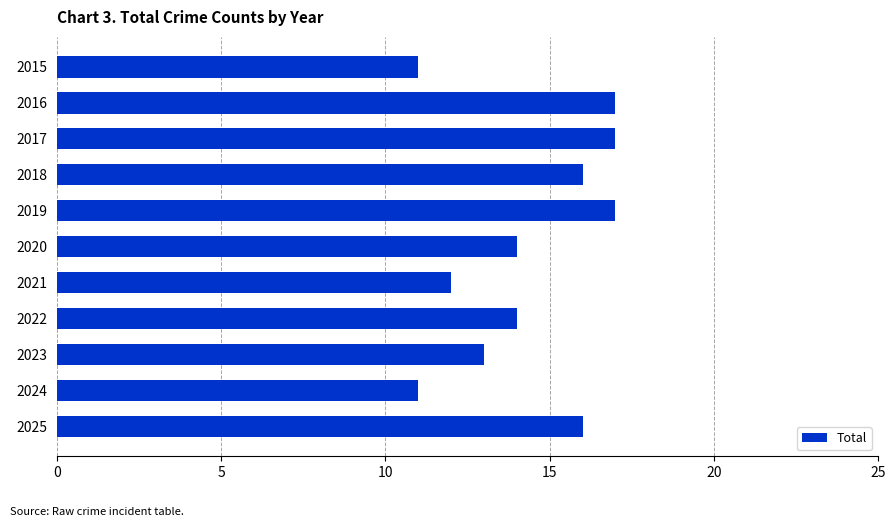

What is the change in value from 2020 to 2024?

-3